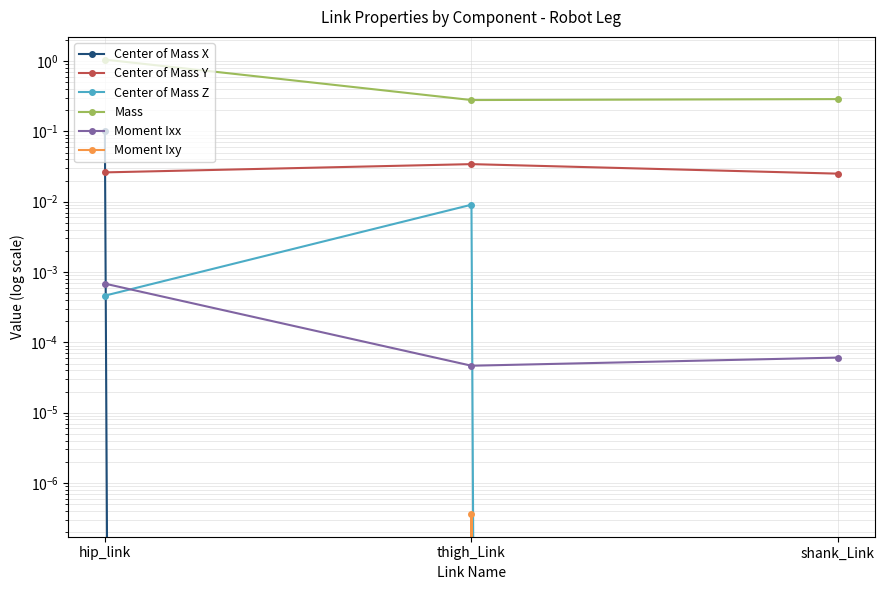

What is the sum of the Center of Mass X values at thigh_Link and shank_Link?

-0.3